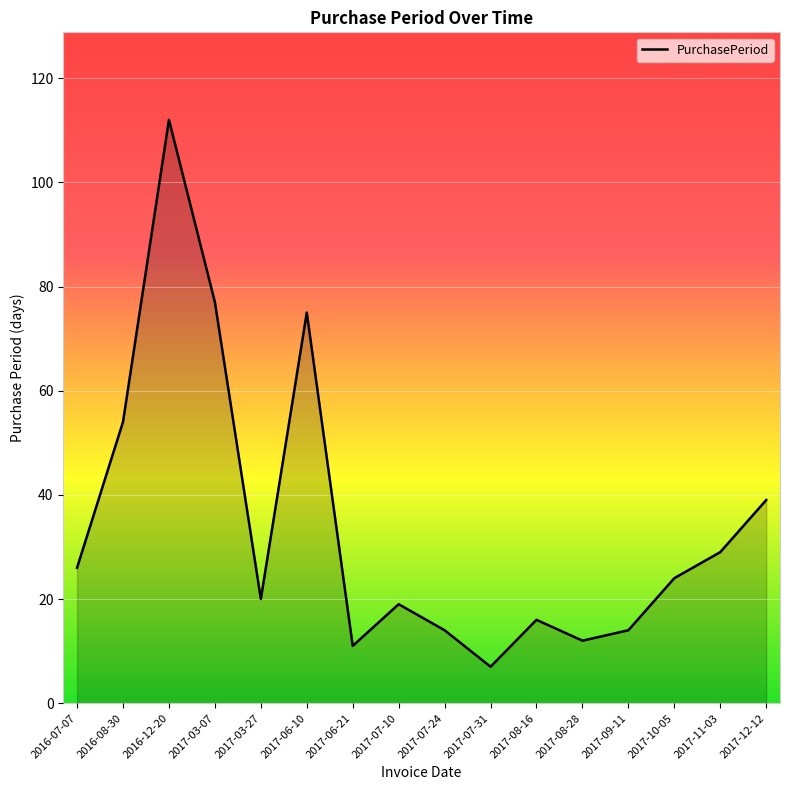

What is the minimum value shown in the chart?

7